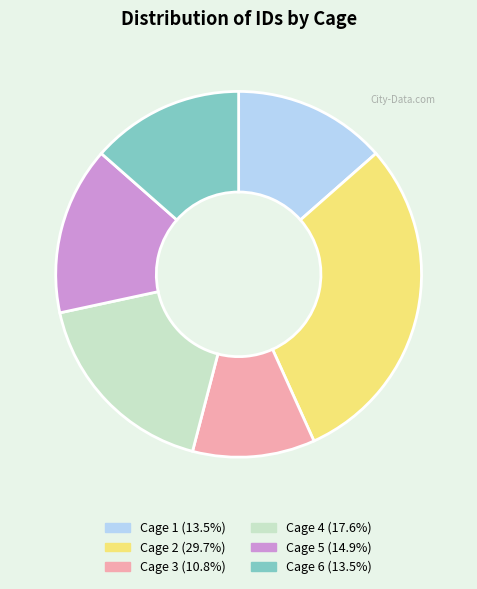

Do Cage 5 (14.9%) and Cage 1 (13.5%) together represent more than half of the pie?

No